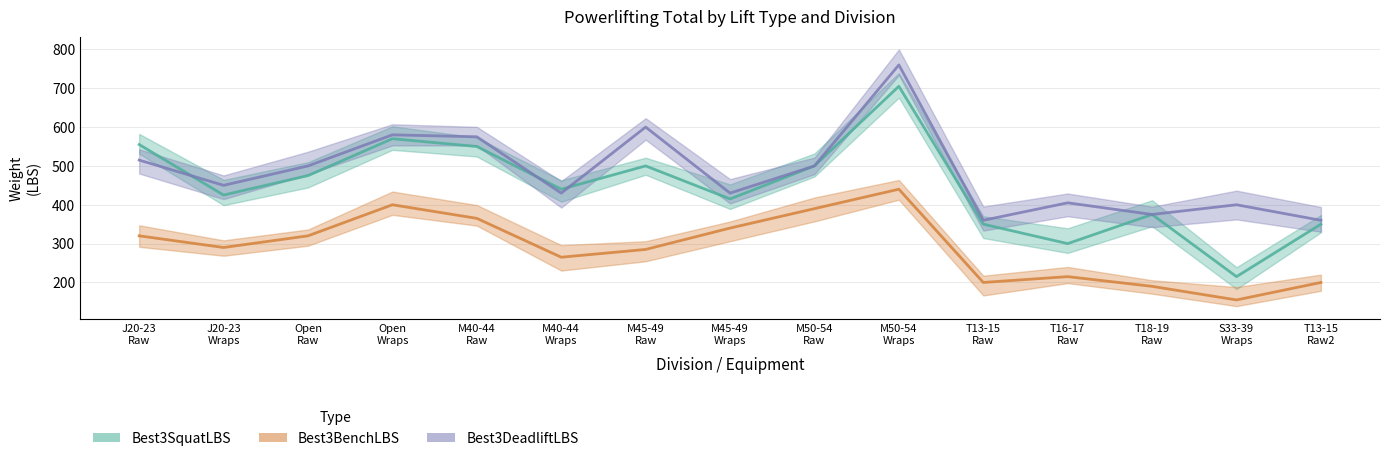

What is the label of the 6th point from the left?

M40-44 Wraps